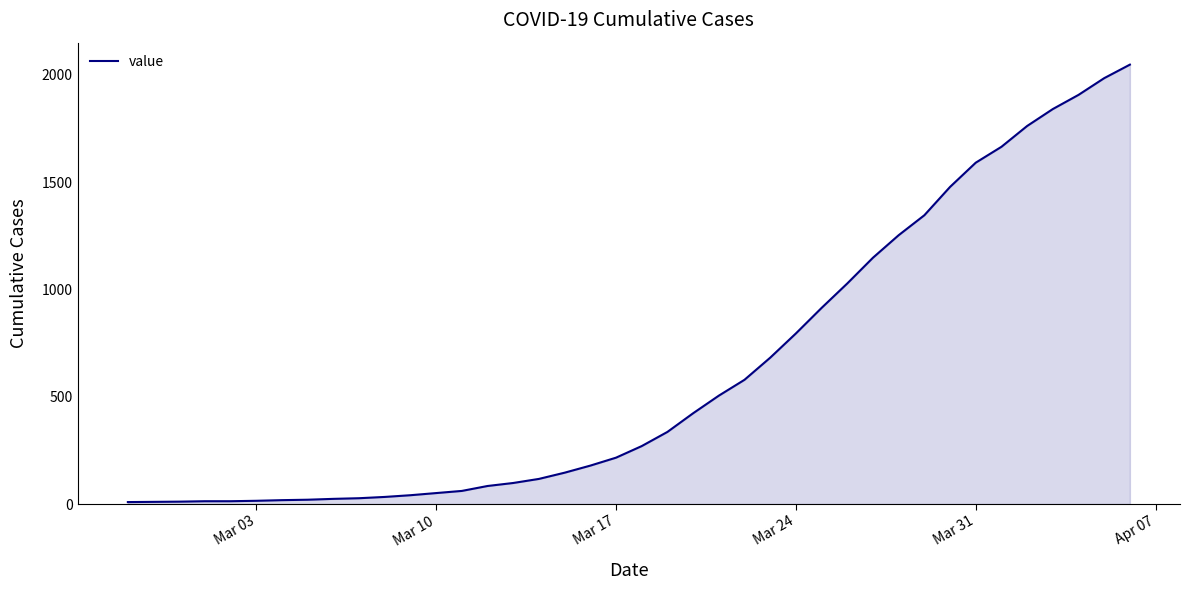

What is the greatest value displayed?

2048